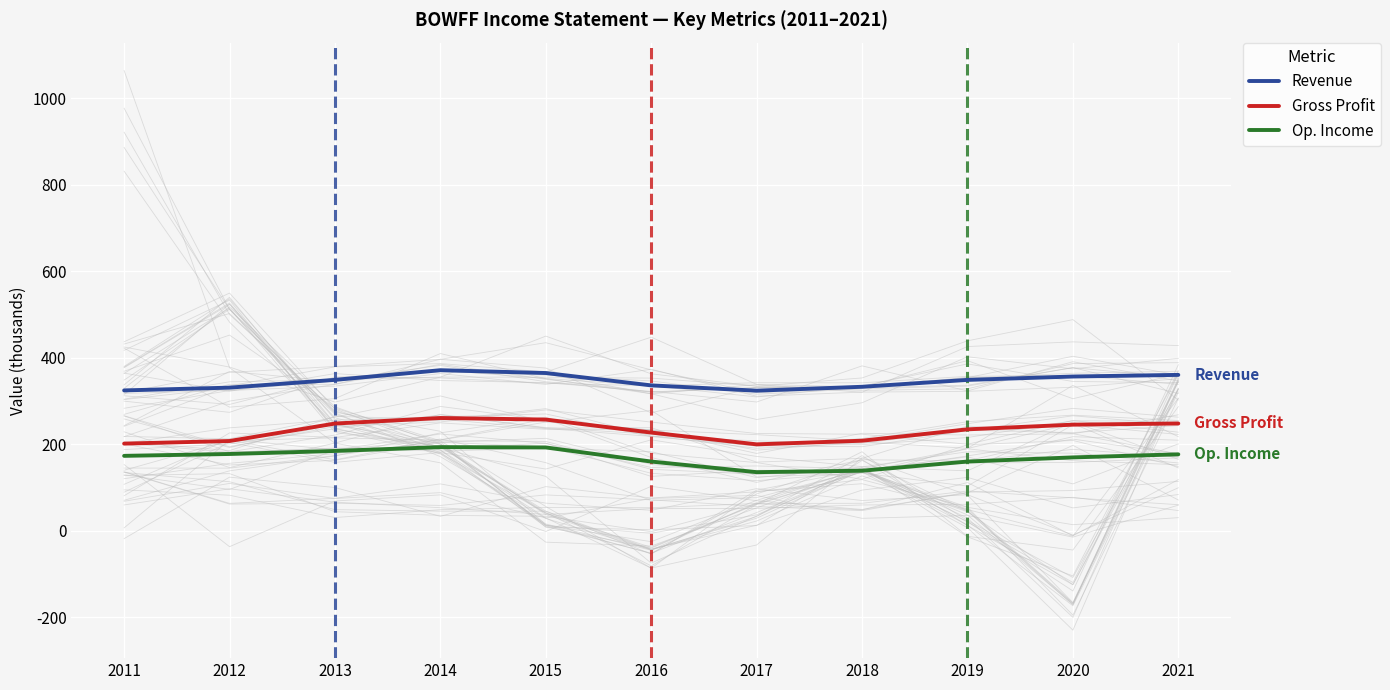

What is the lowest value of the Gross Profit series?

200.1